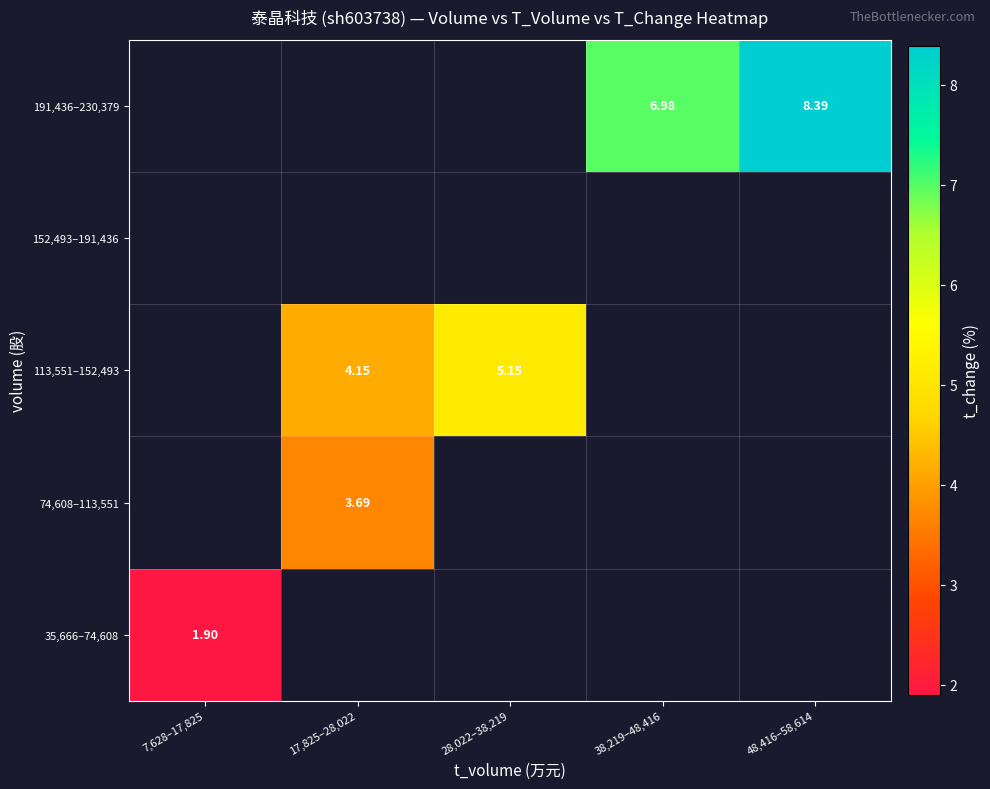

At how many categories does at least one series exceed 4?

4